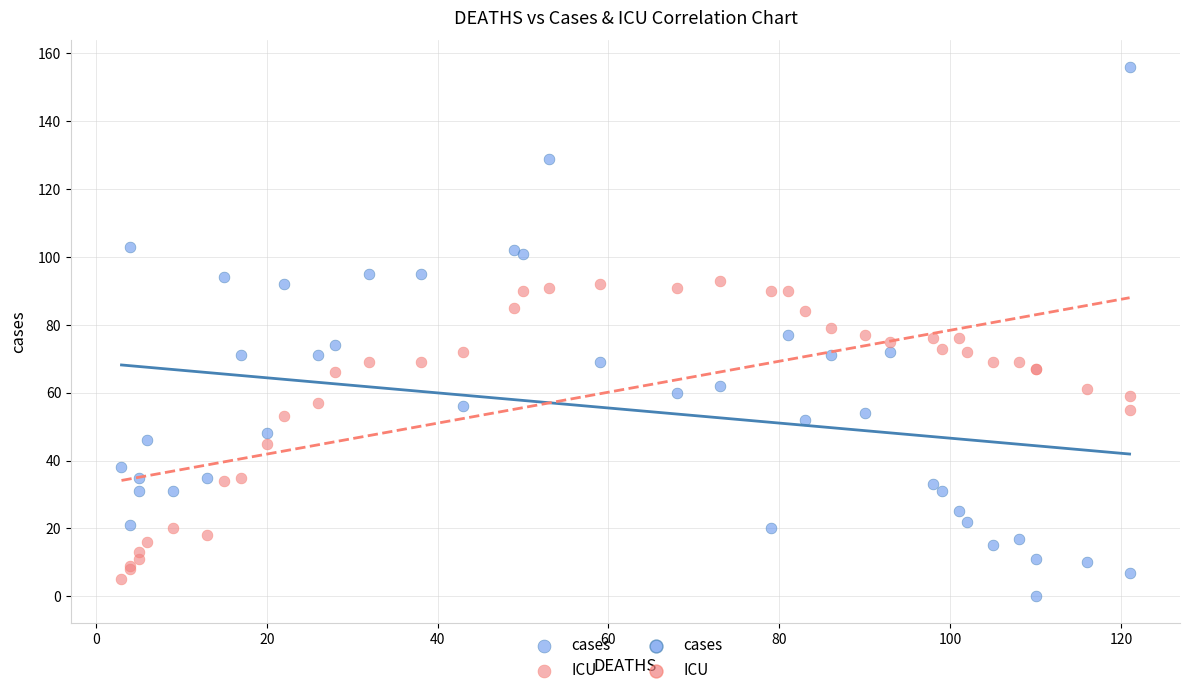

Which series reaches the maximum Y coordinate?

cases